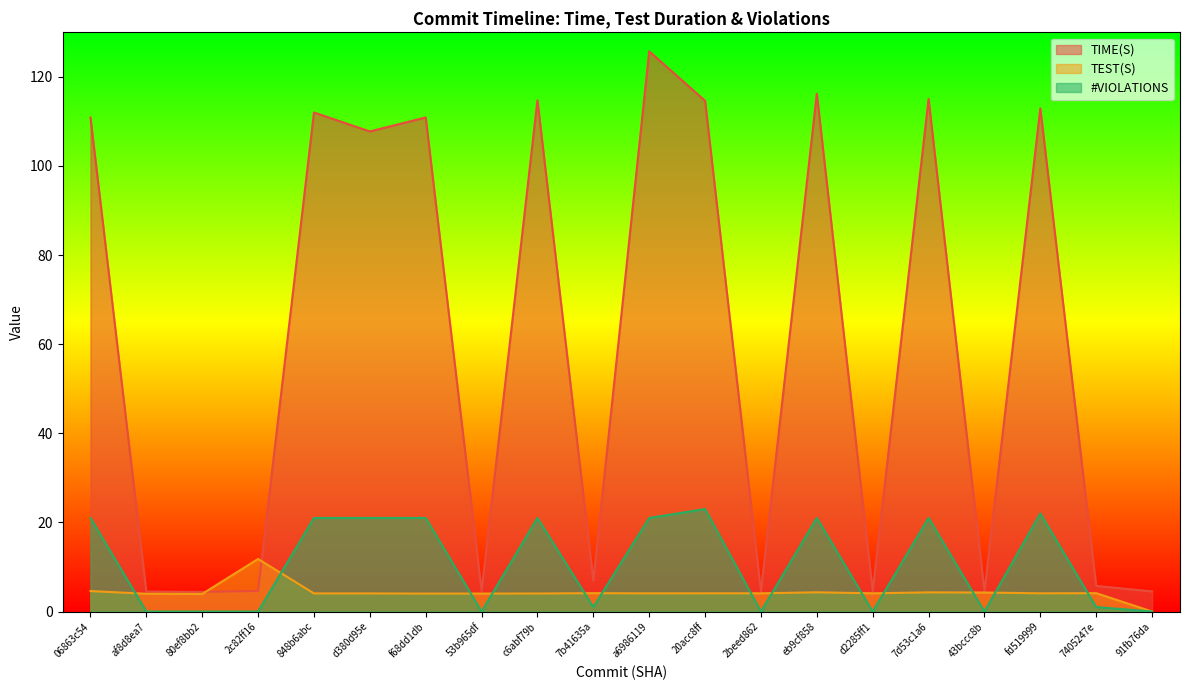

True or false: #VIOLATIONS has a value of 0.0 at 2c82ff16.

True